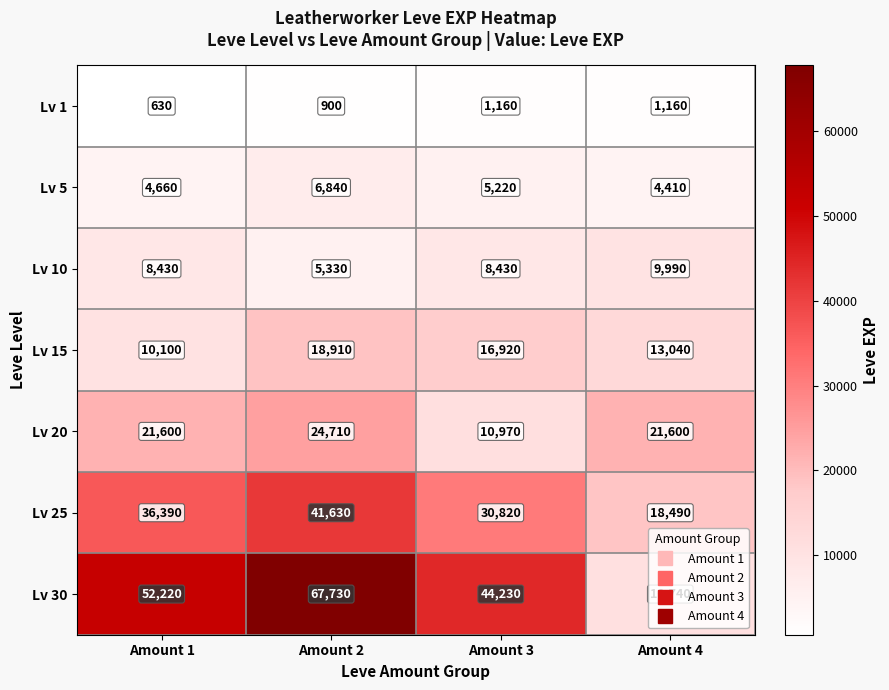

What is the difference between the highest and lowest values at Amount 4?

20440